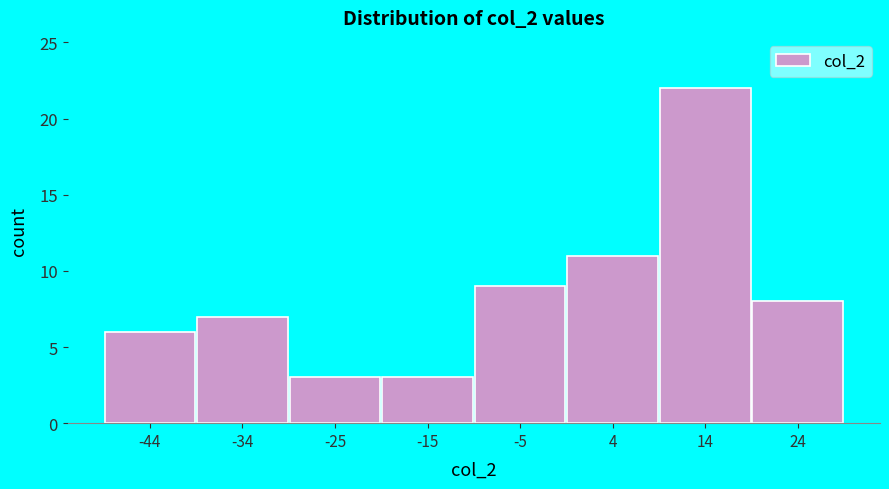

Reading left to right, list all the values displayed in this chart.

-44=6	-34=7	-25=3	-15=3	-5=9	4=11	14=22	24=8